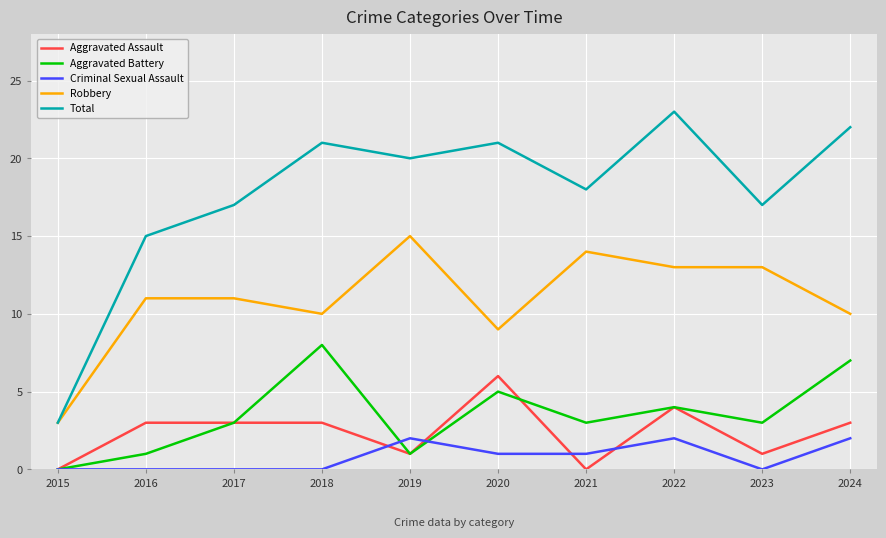

True or false: Aggravated Assault has a value of 0 at 2015.

True